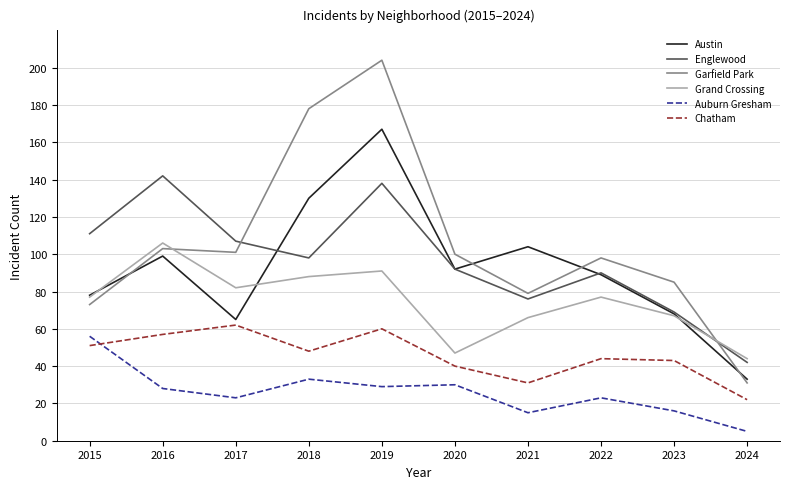

Which label corresponds to the smallest value in the chart?

2024